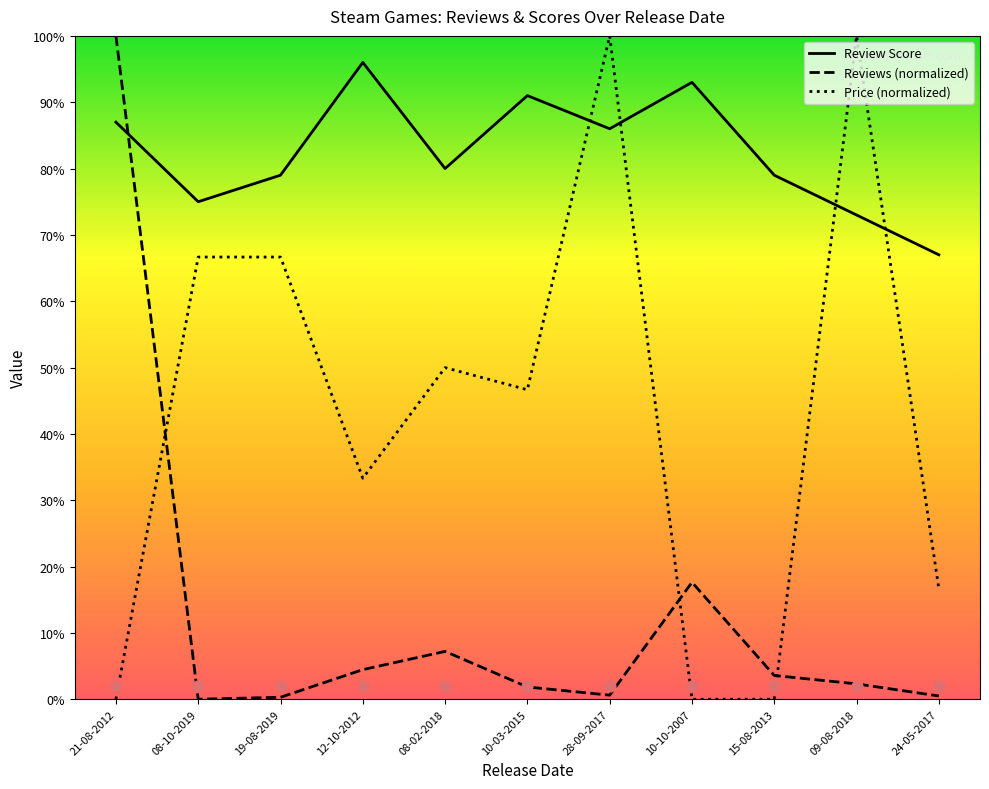

Is the value of Price at 15-08-2013 greater than the value of Reviews at 12-10-2012?

No